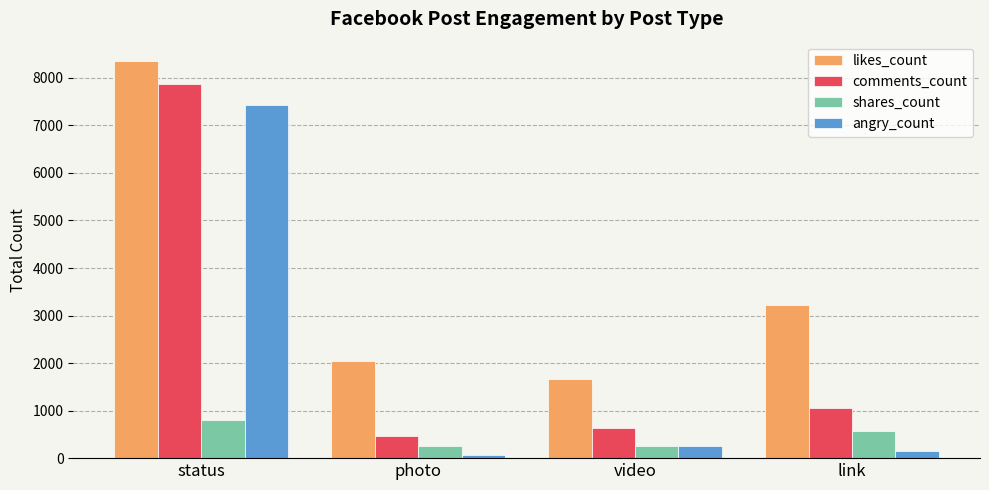

What is the difference between the maximum and minimum values in the comments_count series?

7405